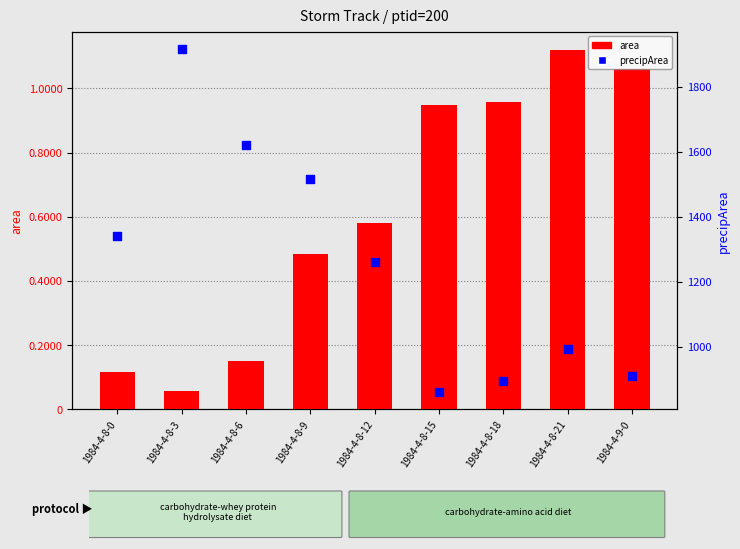

At how many categories does at least one series exceed 893189?

4